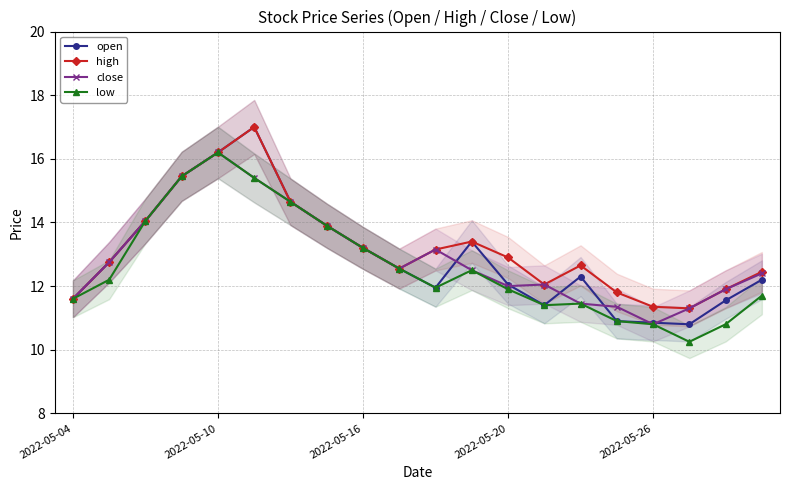

Is the value of open at 2022-05-16 greater than the value of high at 2022-05-20?

Yes